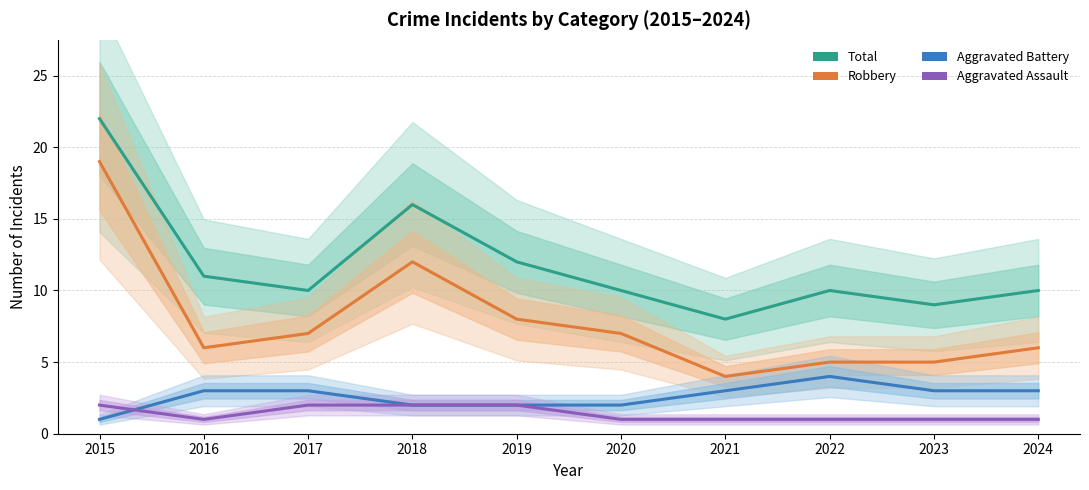

What is the value of the Aggravated Assault point at the 10th from the left?

1